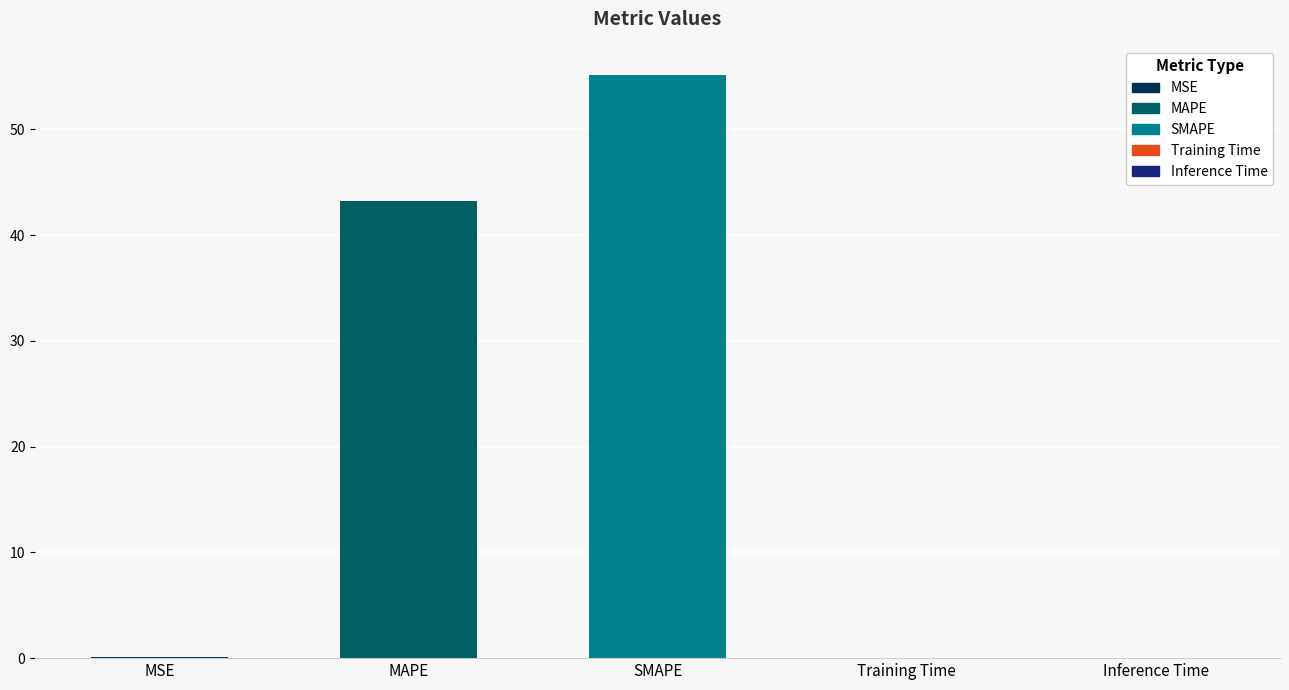

At which category does the chart reach its peak across all series?

SMAPE